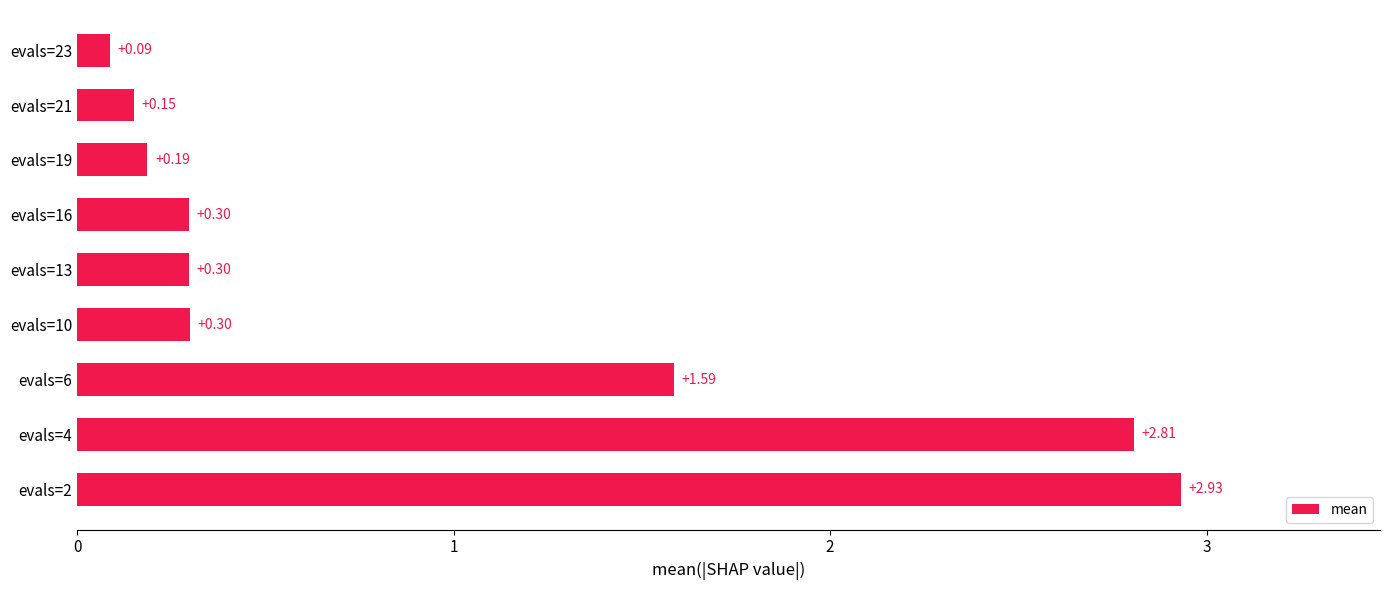

What is the difference between the maximum and minimum values?

2.8